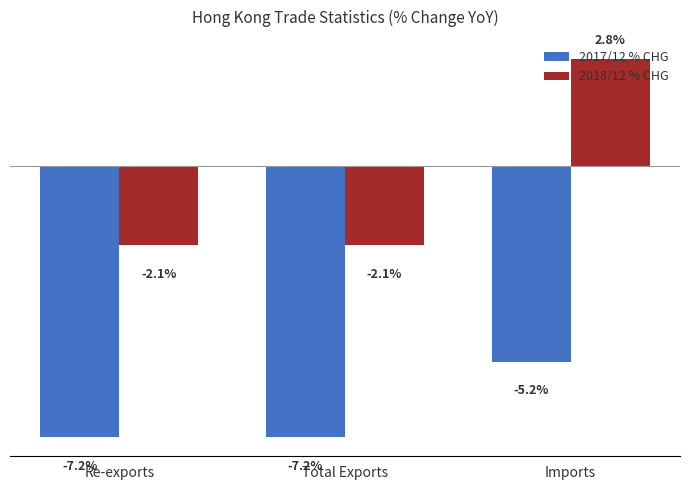

Does the chart contain stacked bars?

No